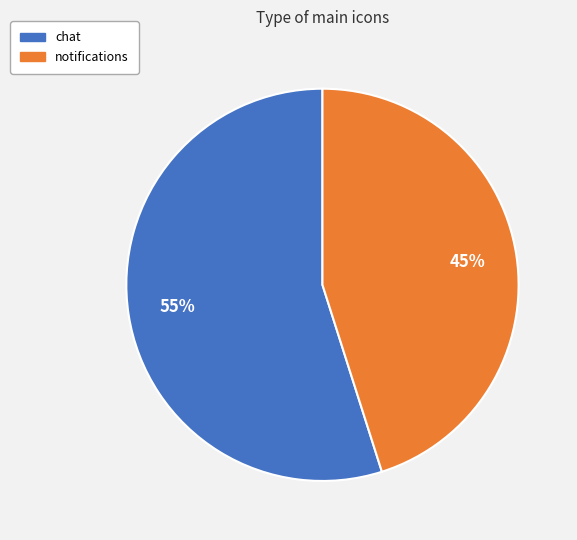

What percentage is the chat slice, to the nearest percent?

55%